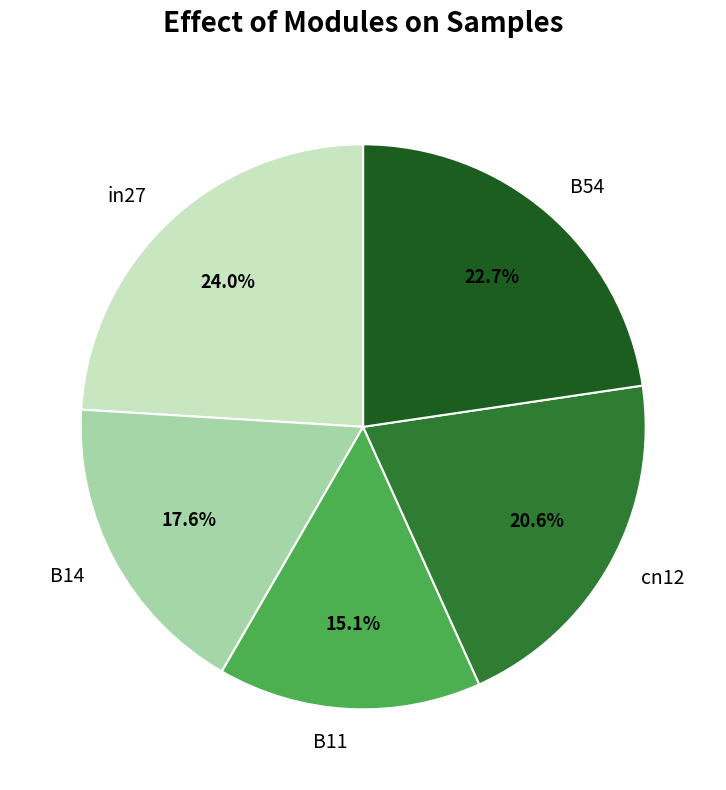

To the nearest percent, what is the difference between the largest and smallest slice percentages?

9%